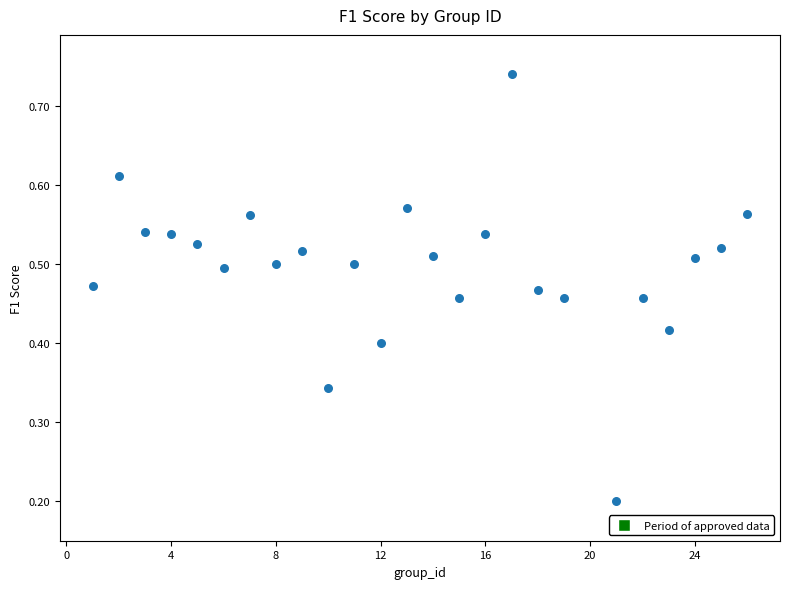

What is the range of X values (max minus min)?

25.0